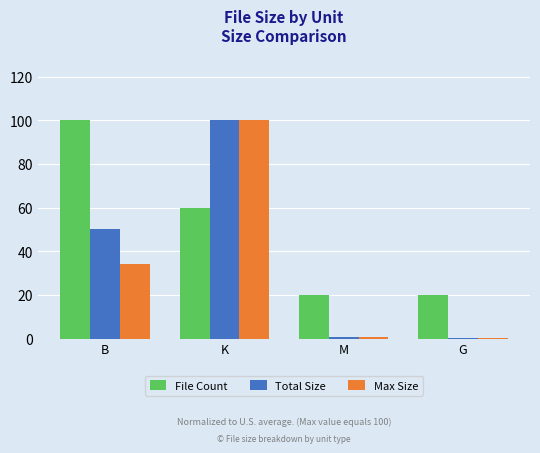

What is the sum of all Max Size values?

135.6